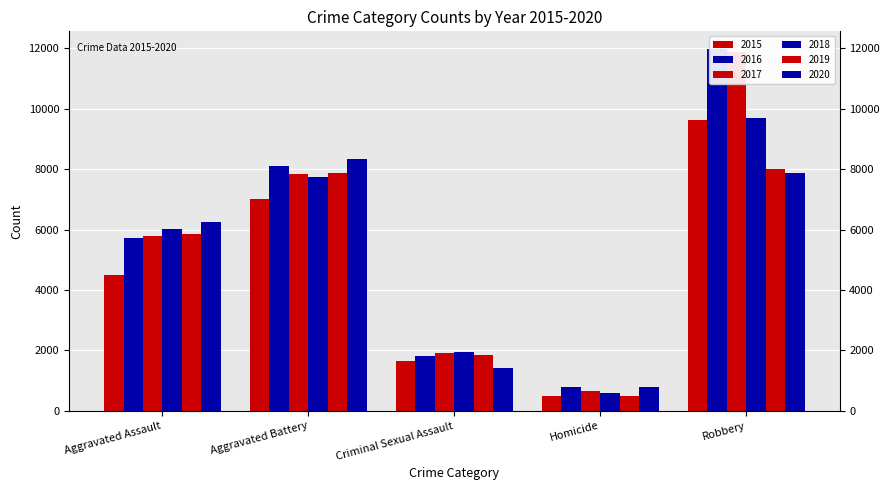

What is the average value of the 2017 series?

5623